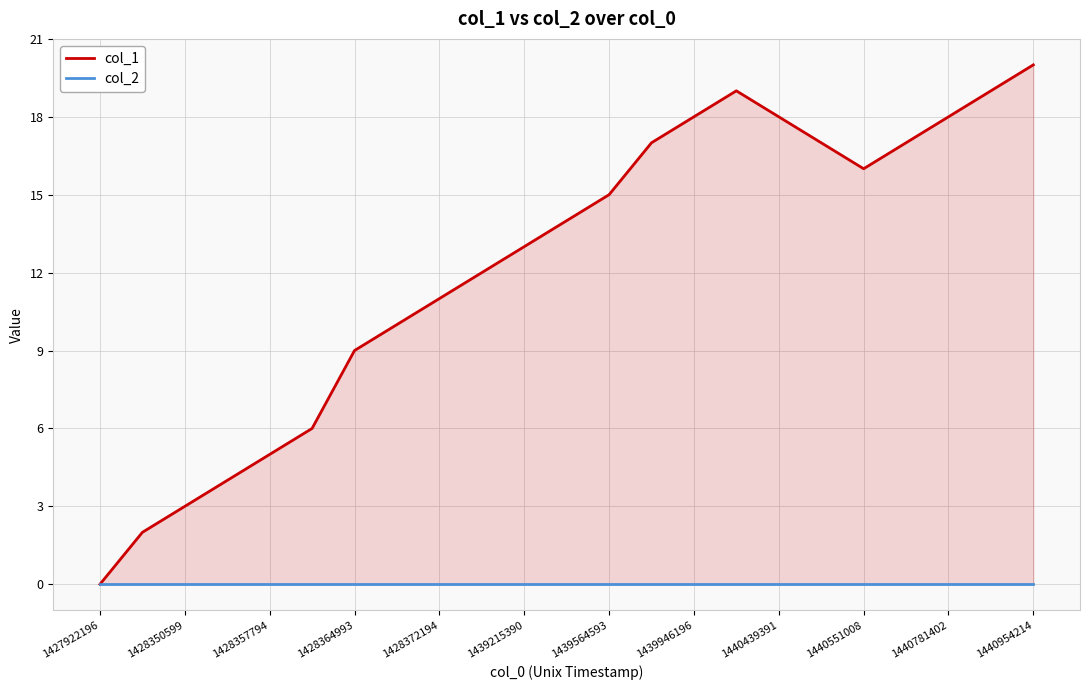

True or false: col_1 and col_2 cross at least once.

False